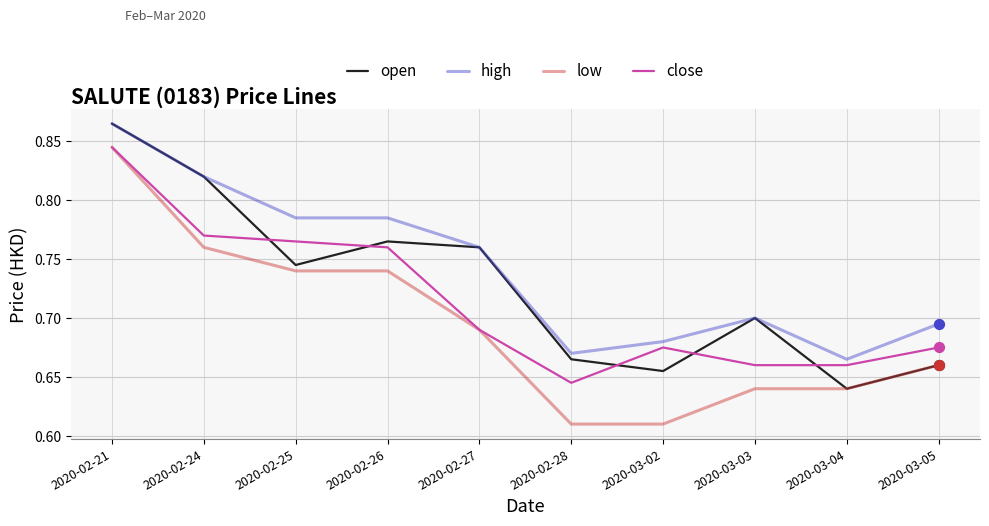

At which category is the sum across all series the highest?

2020-02-21